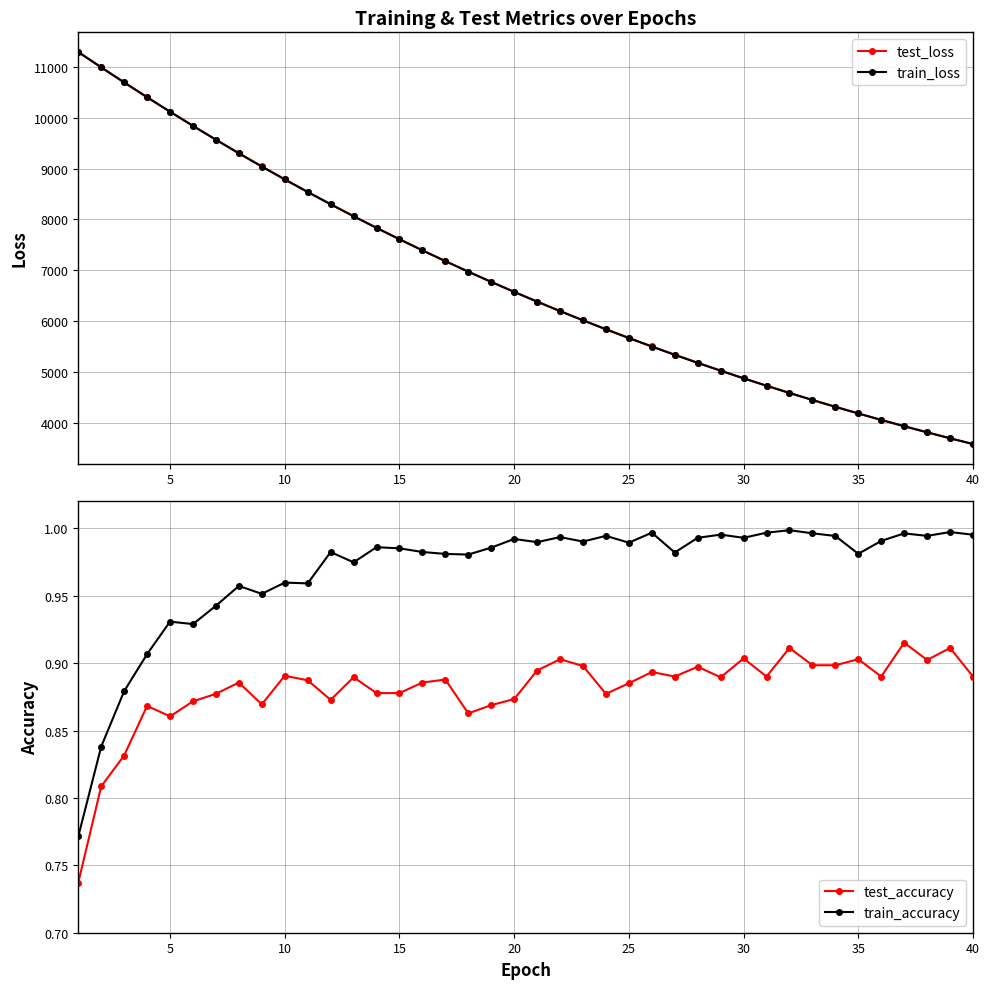

True or false: test_loss and train_loss intersect in this chart.

False